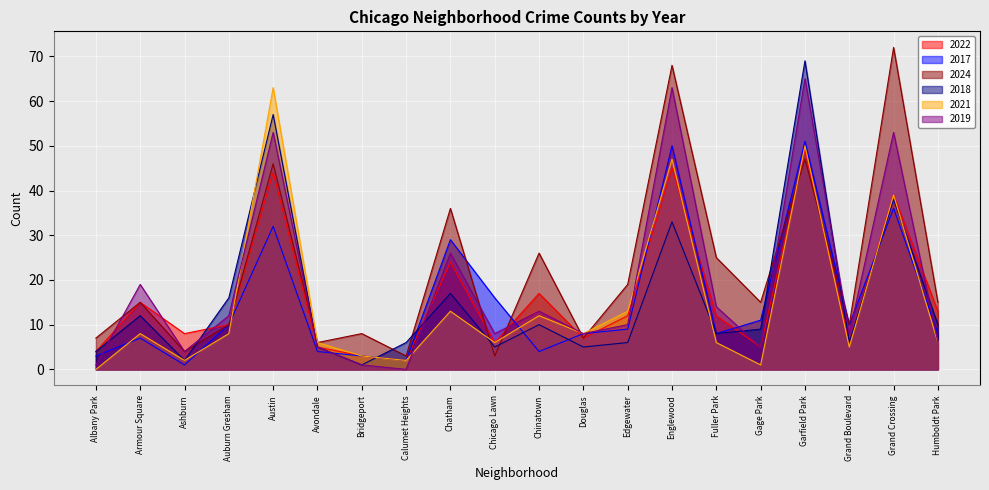

Which series has the largest total across all categories?

2024